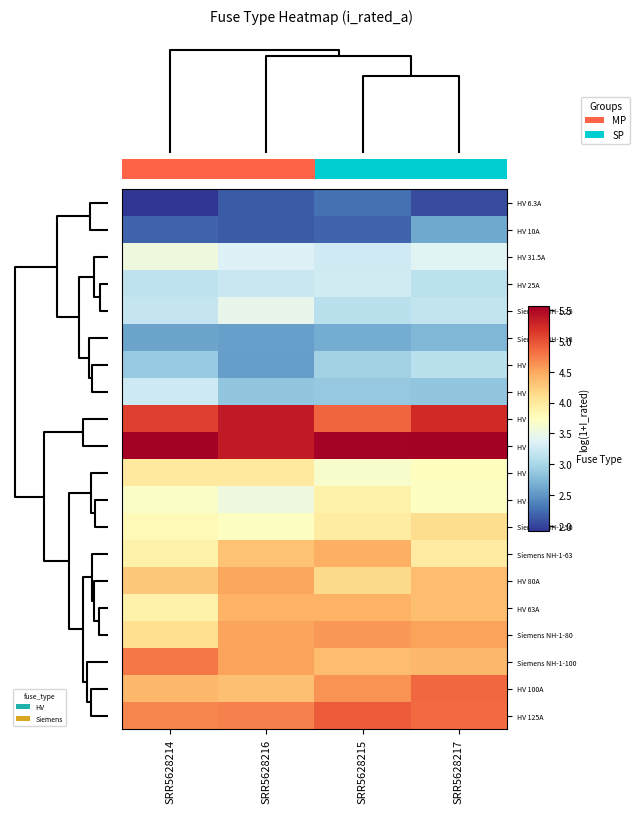

Count the number of categories in the chart.

4